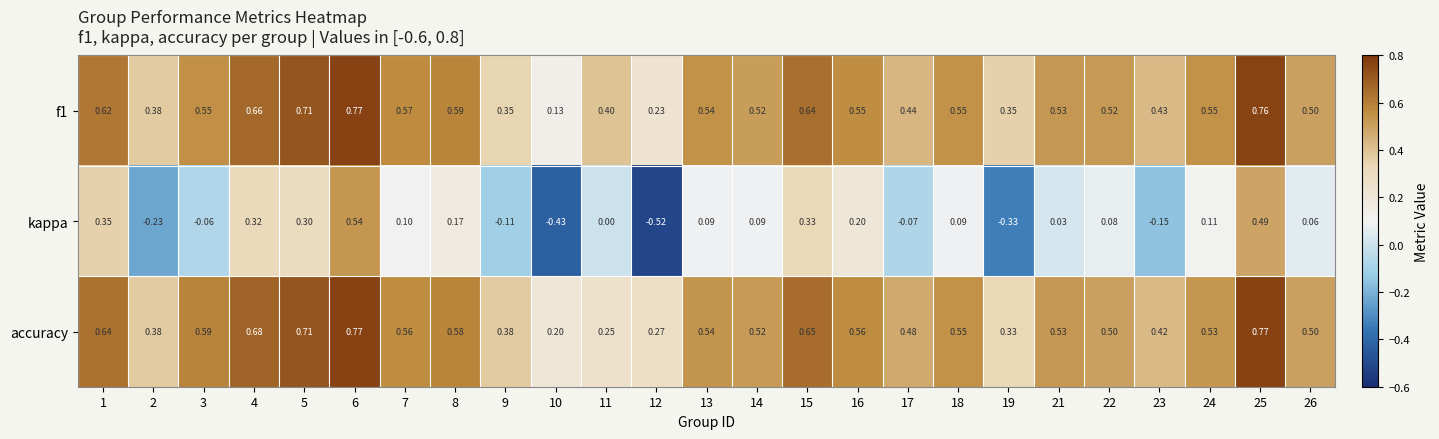

Which series has the largest range (max minus min)?

kappa